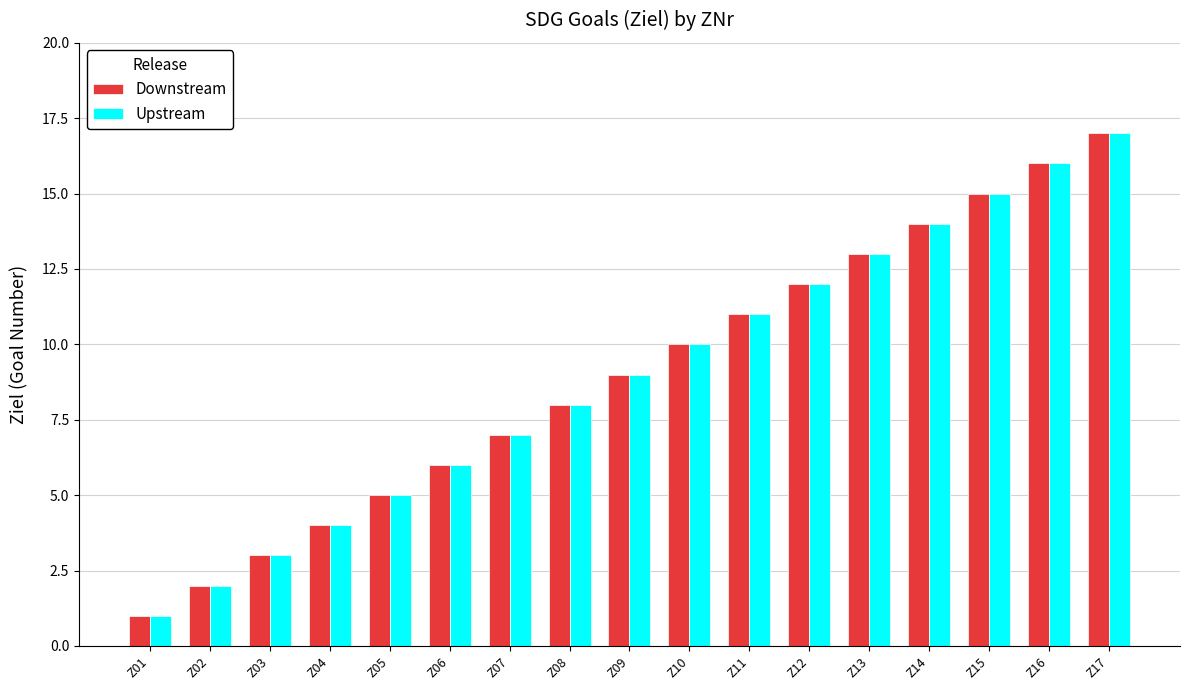

Is it true that Downstream equals 10 at Z14?

False